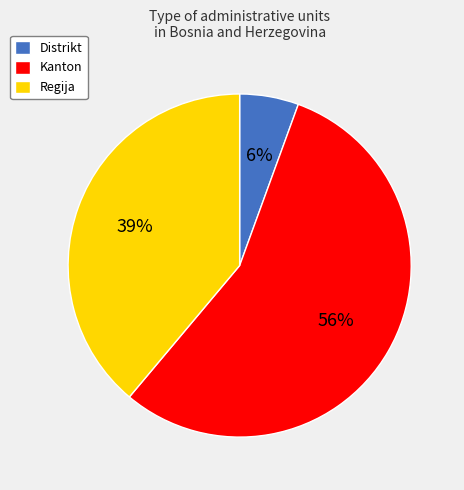

The Regija slice represents 39% of the pie. True or false?

True